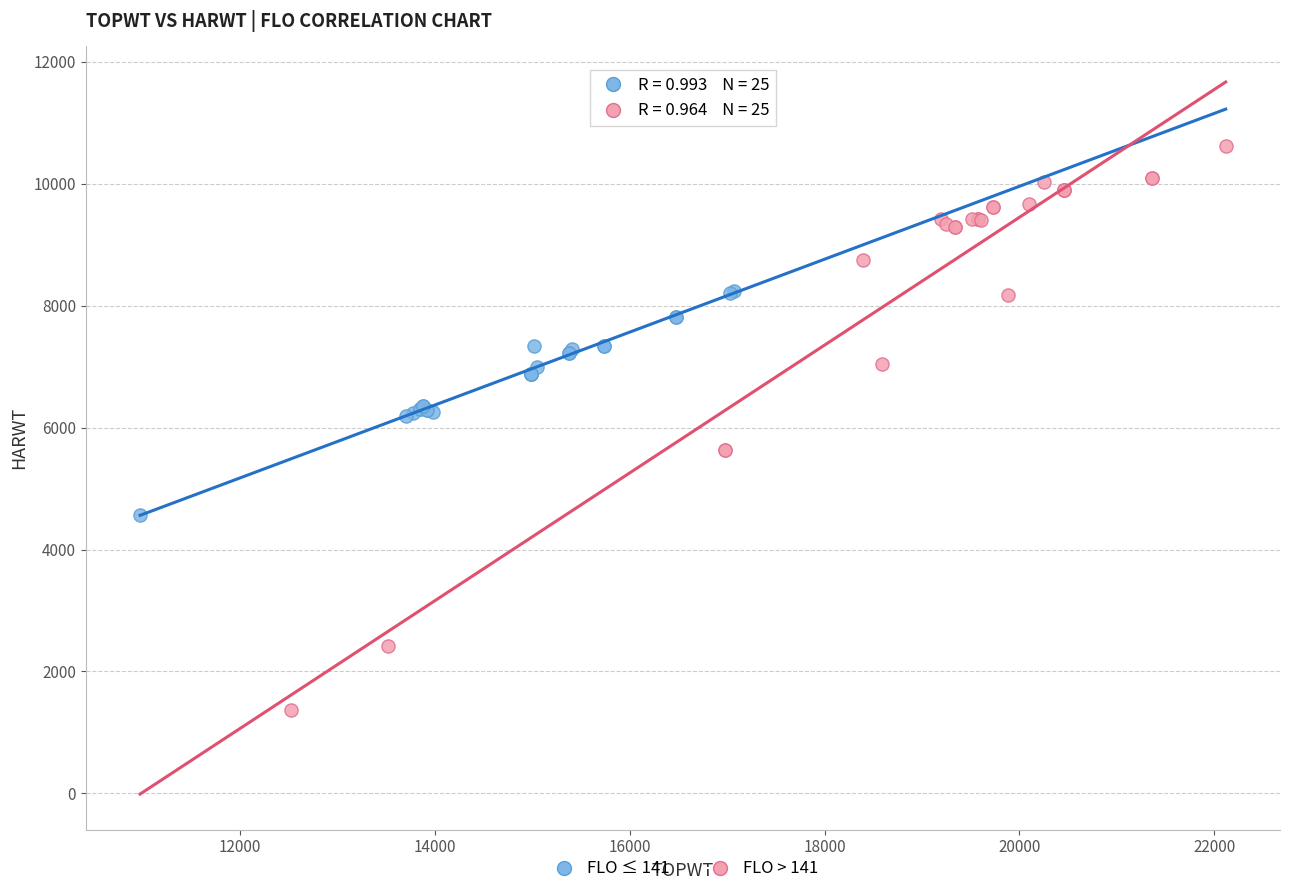

Which series has the widest spread of Y values?

FLO > 141